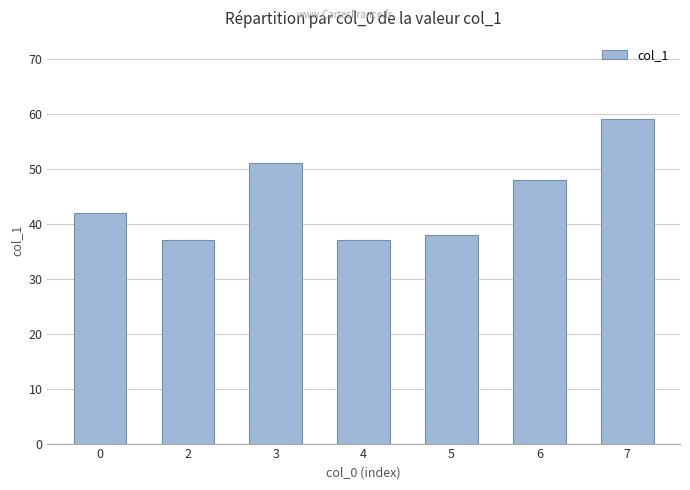

Reading right to left, what are all the values shown in this chart?

7=59	6=48	5=38	4=37	3=51	2=37	0=42